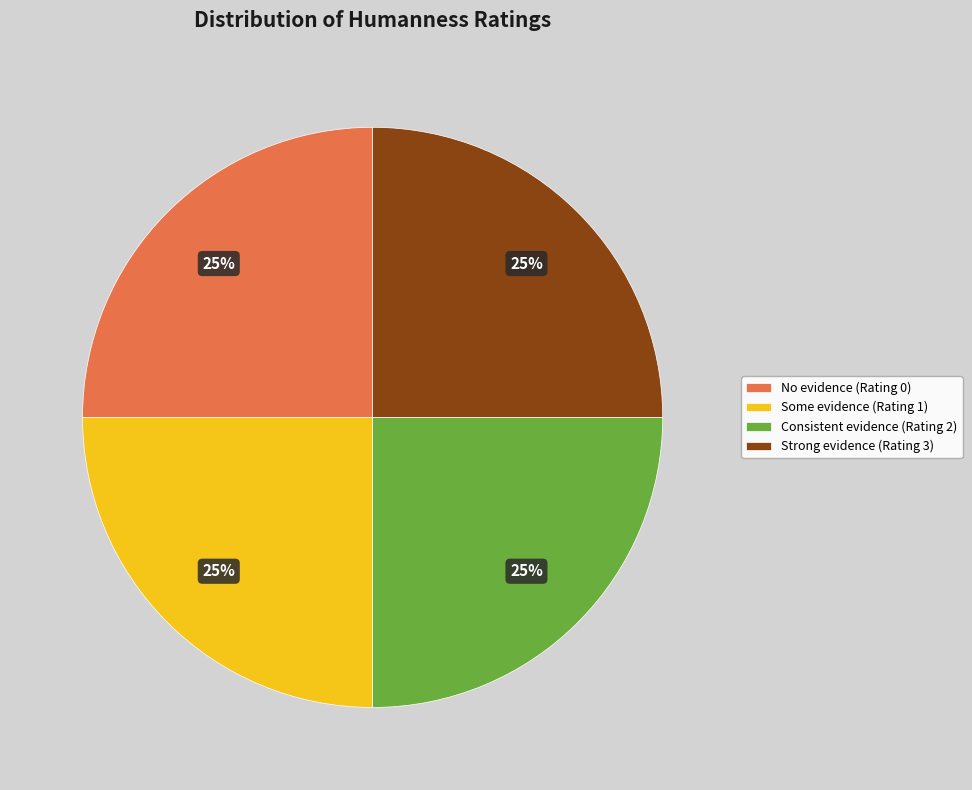

The Some evidence (Rating 1) slice represents 39% of the pie. True or false?

False